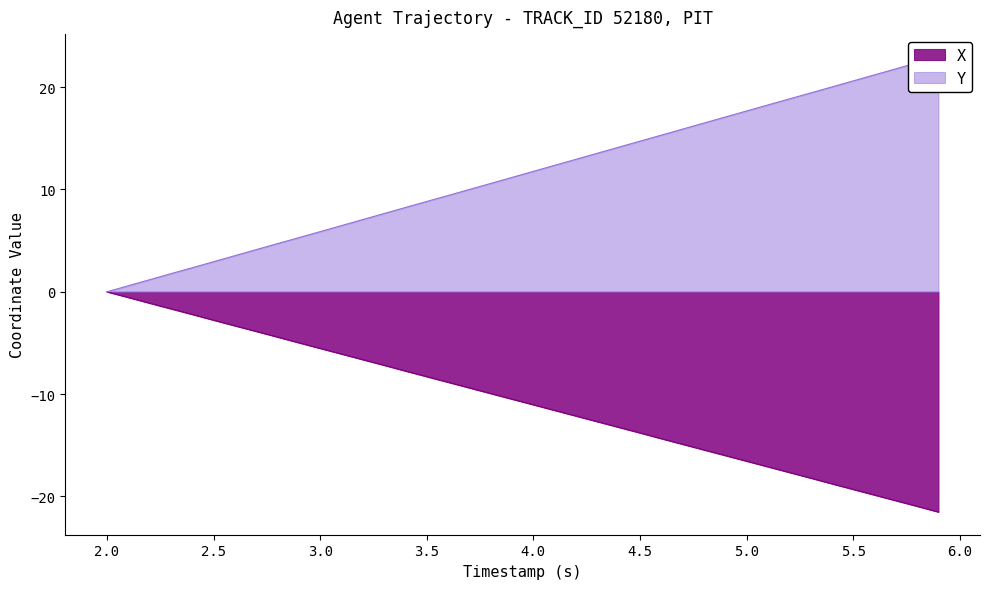

Is it true that X equals -13.8 at 4.5?

True